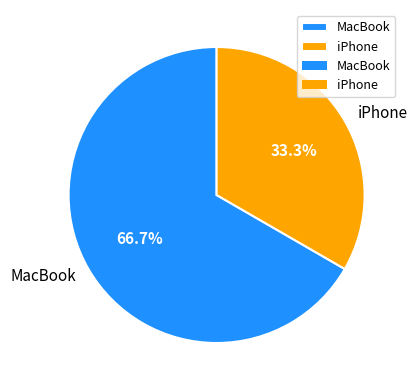

To the nearest percent, what portion does iPhone represent?

33%